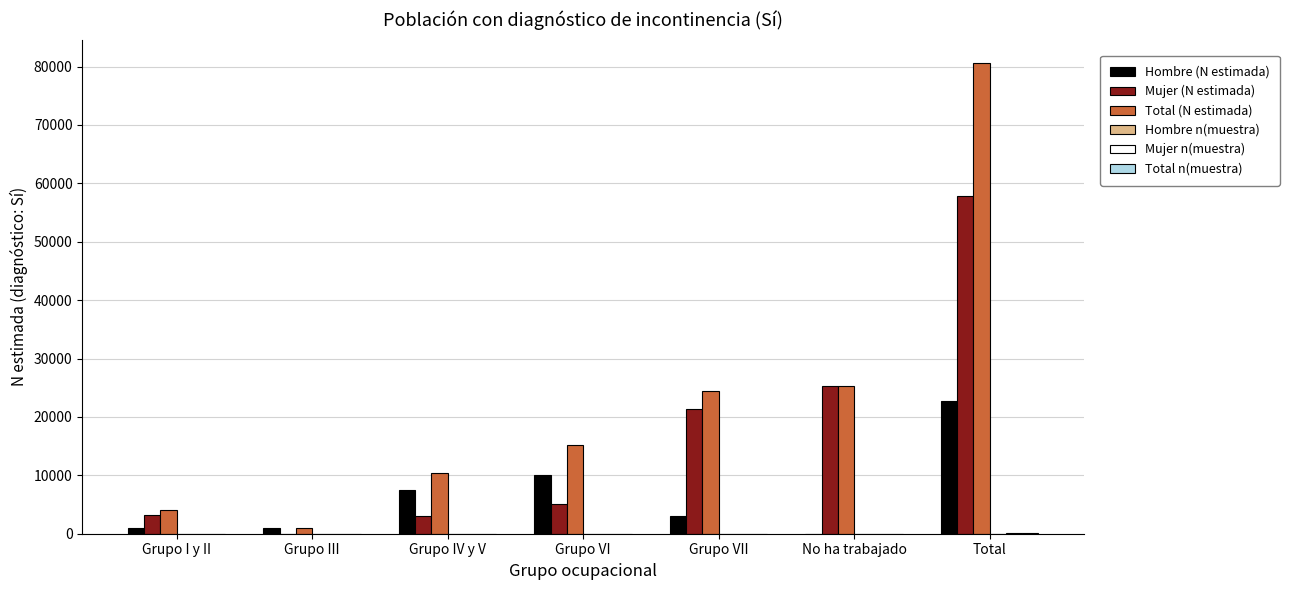

What is the maximum value shown in the chart?

80549